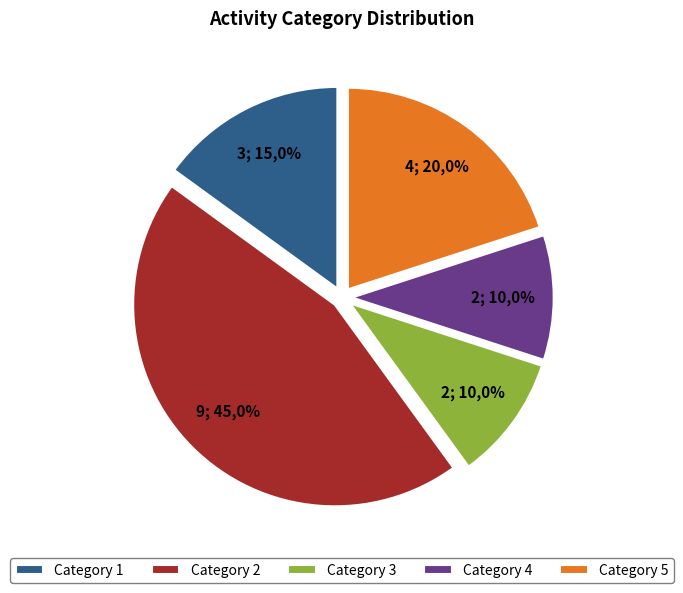

Is 5 the majority of the pie?

No